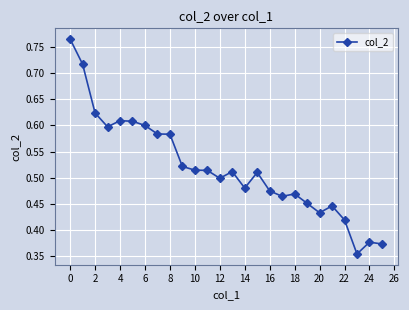

What is the sum of all values?

13.5